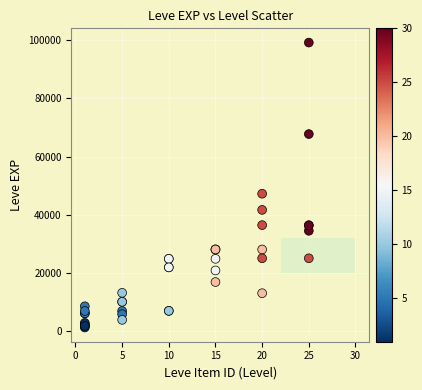

What Y value in the scatter plot is closest to 50190?

47200